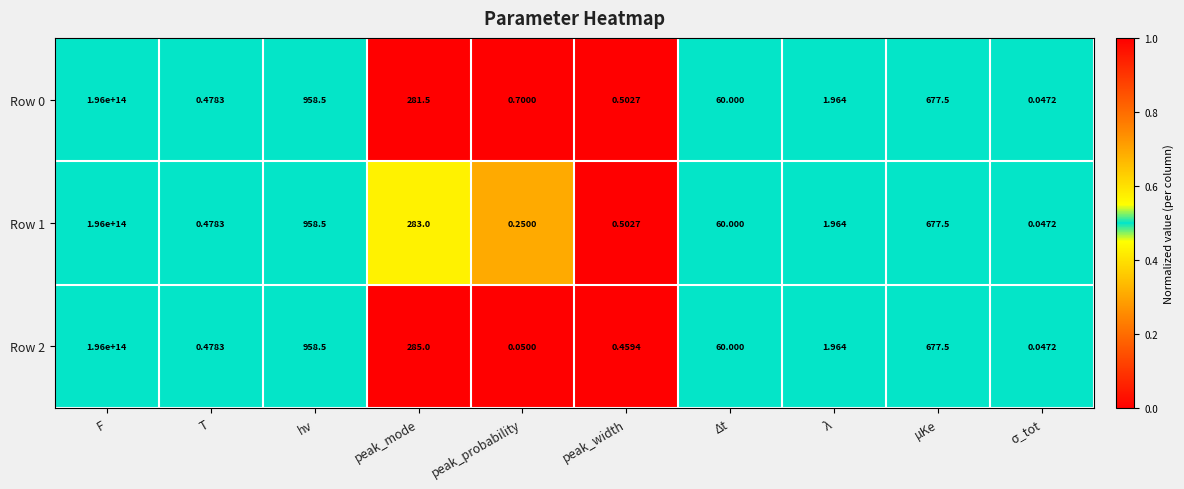

At which category is the sum across all series the highest?

F